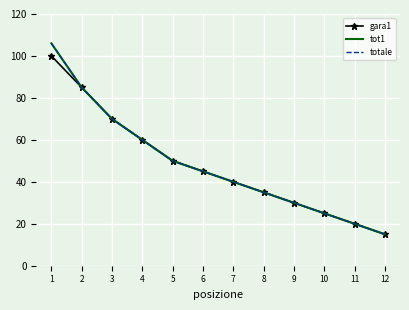

How many data points in gara1 are above 45?

5